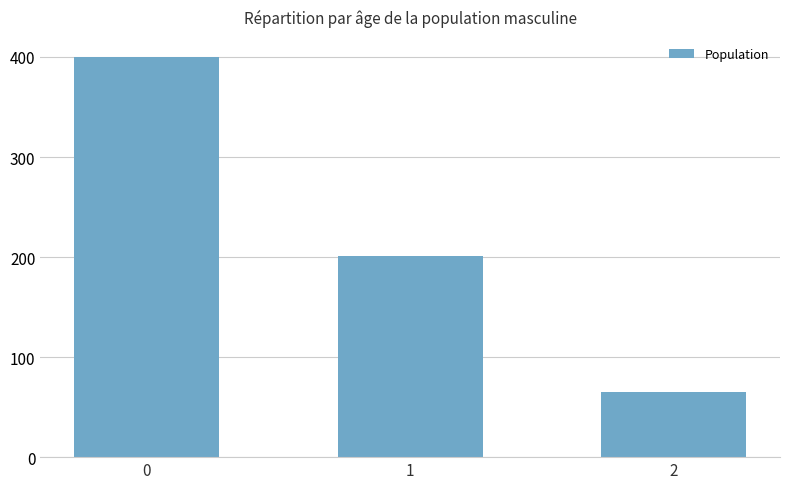

Rank the categories by value from highest to lowest.

0, 1, 2